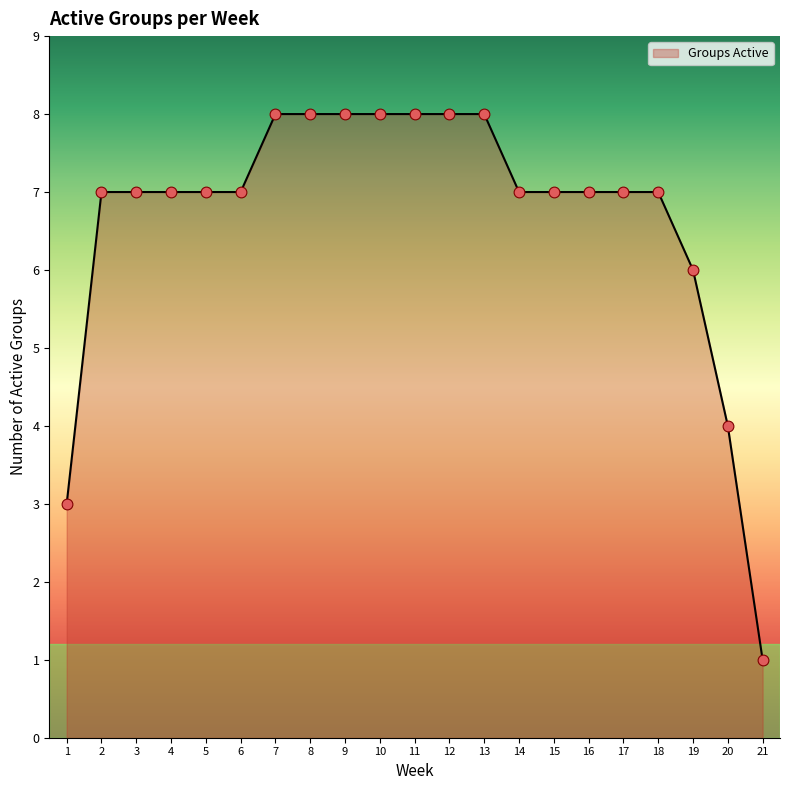

What is the change in value from 12 to 20?

-4